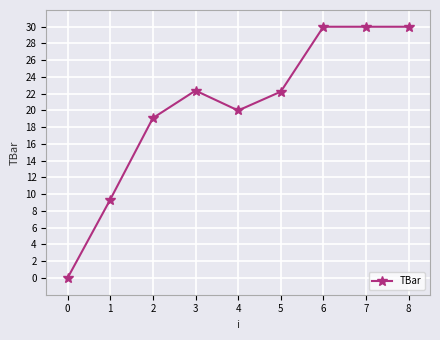

Is it true that the value at 6 is 30.0?

True